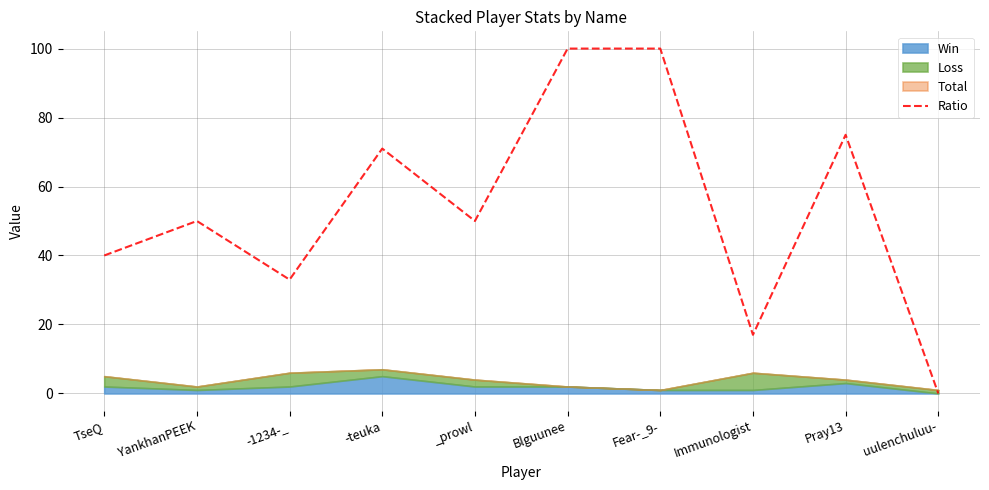

The value at TseQ is 40. True or false?

True